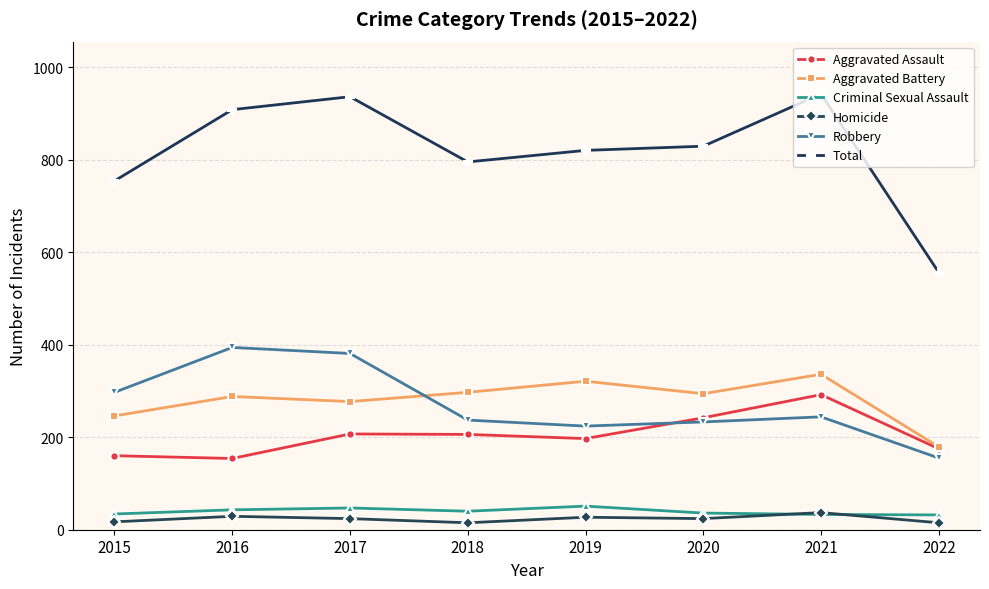

Which category has the lowest value in the Total series?

2022